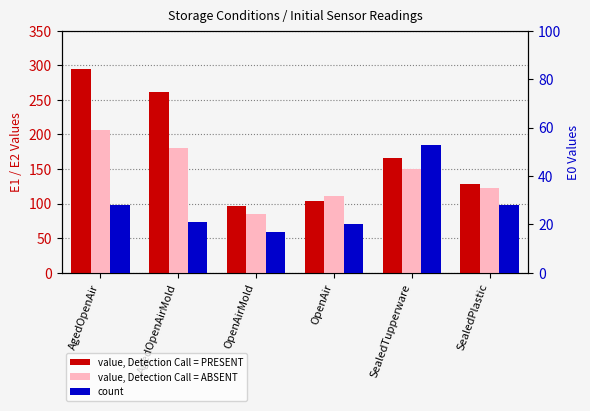

True or false: E2_AgedOpenAir has a value of 150 at SealedTupperware.

True